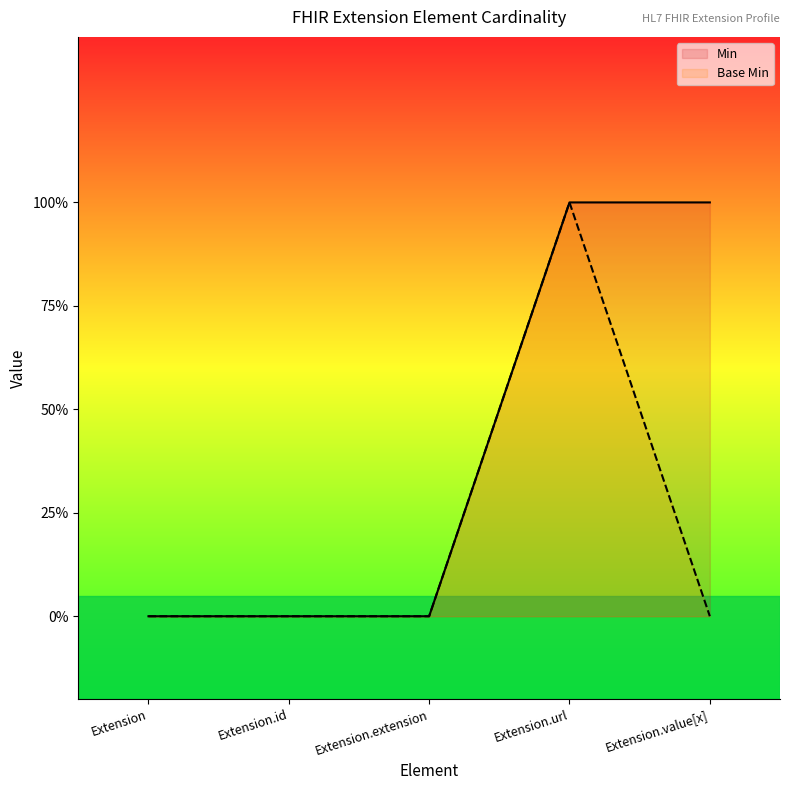

Is the value of Base Min at Extension.id greater than the value of Min at Extension.url?

No